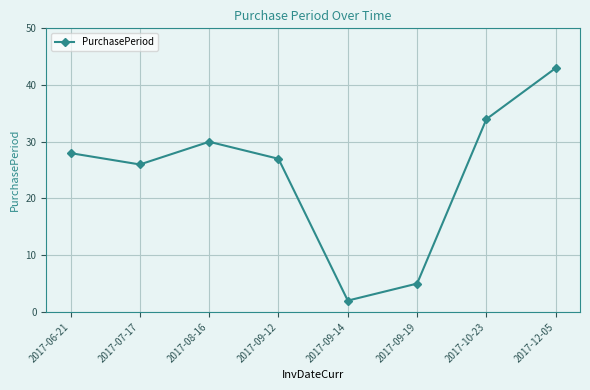

What is the sum of all values?

195